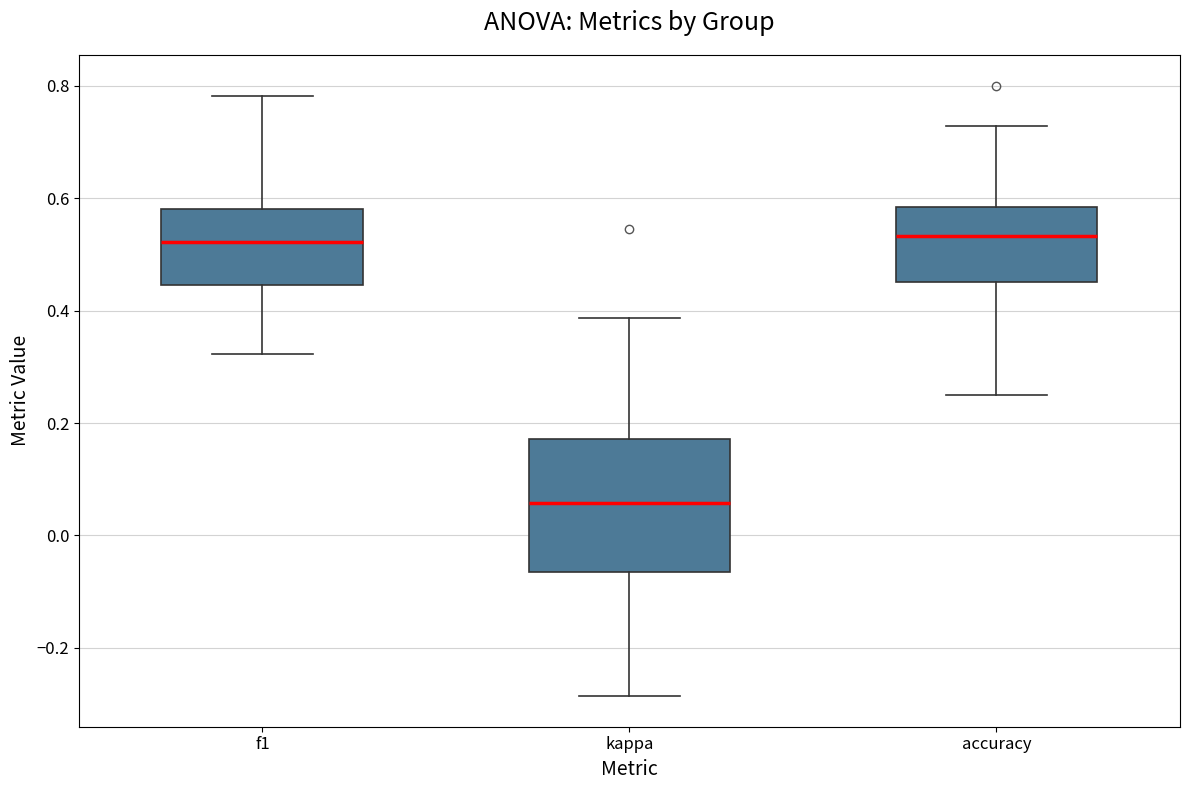

Reading left to right, transcribe this box plot: for each box, give where its median line is, the range the box spans, and where its two whiskers end, as read against the y-axis. The values are not printed on the chart, so give them approximately, as read against the axis.

f1: median 0.52, box 0.44 to 0.58, whiskers 0.32 to 0.78
kappa: median 0.06, box -0.06 to 0.18, whiskers -0.28 to 0.38
accuracy: median 0.54, box 0.46 to 0.58, whiskers 0.26 to 0.72